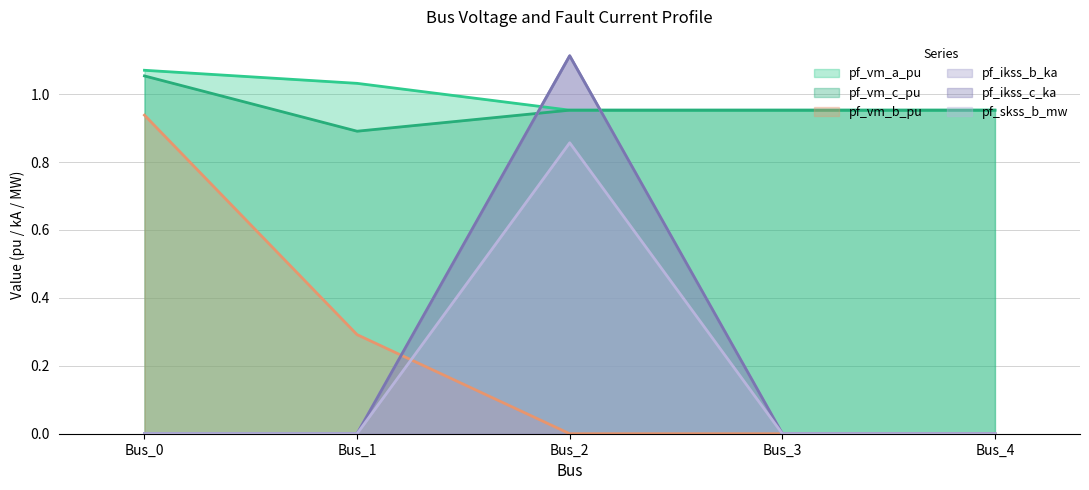

Which label corresponds to the smallest value in the chart?

Bus_2